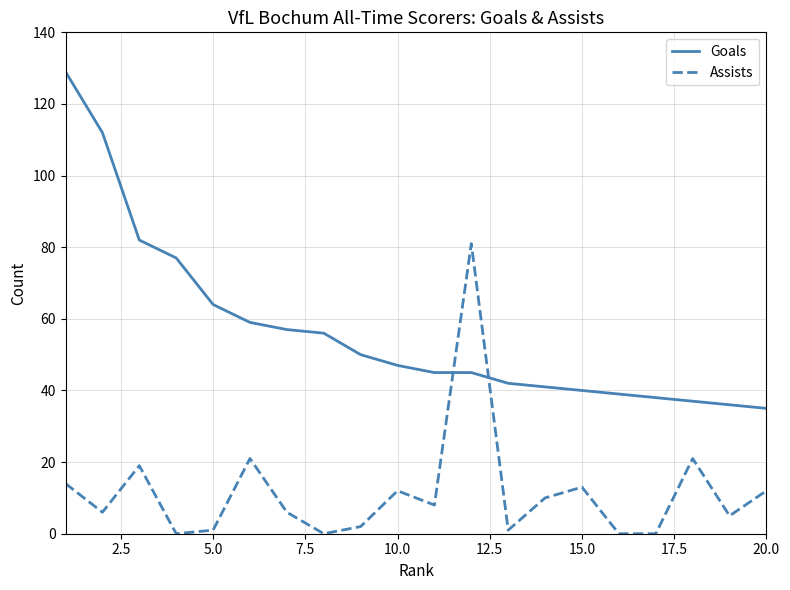

Rank the series by their maximum value, from highest to lowest.

Goals, Assists